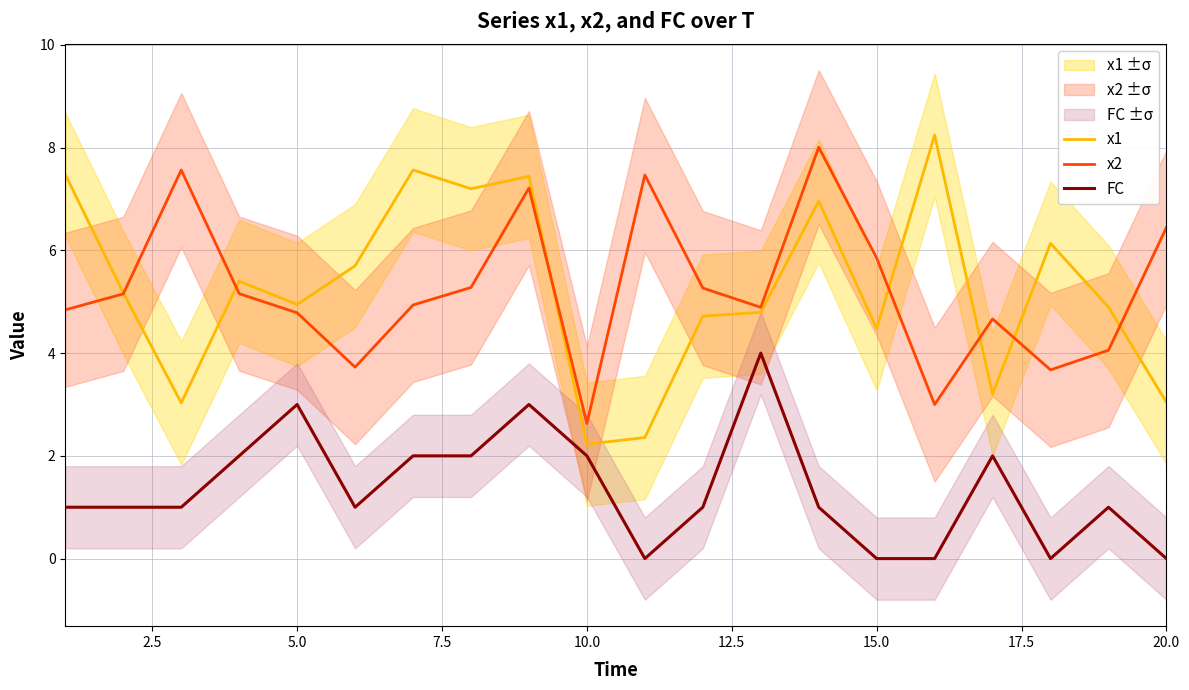

At which label does x2 reach its minimum?

10.0